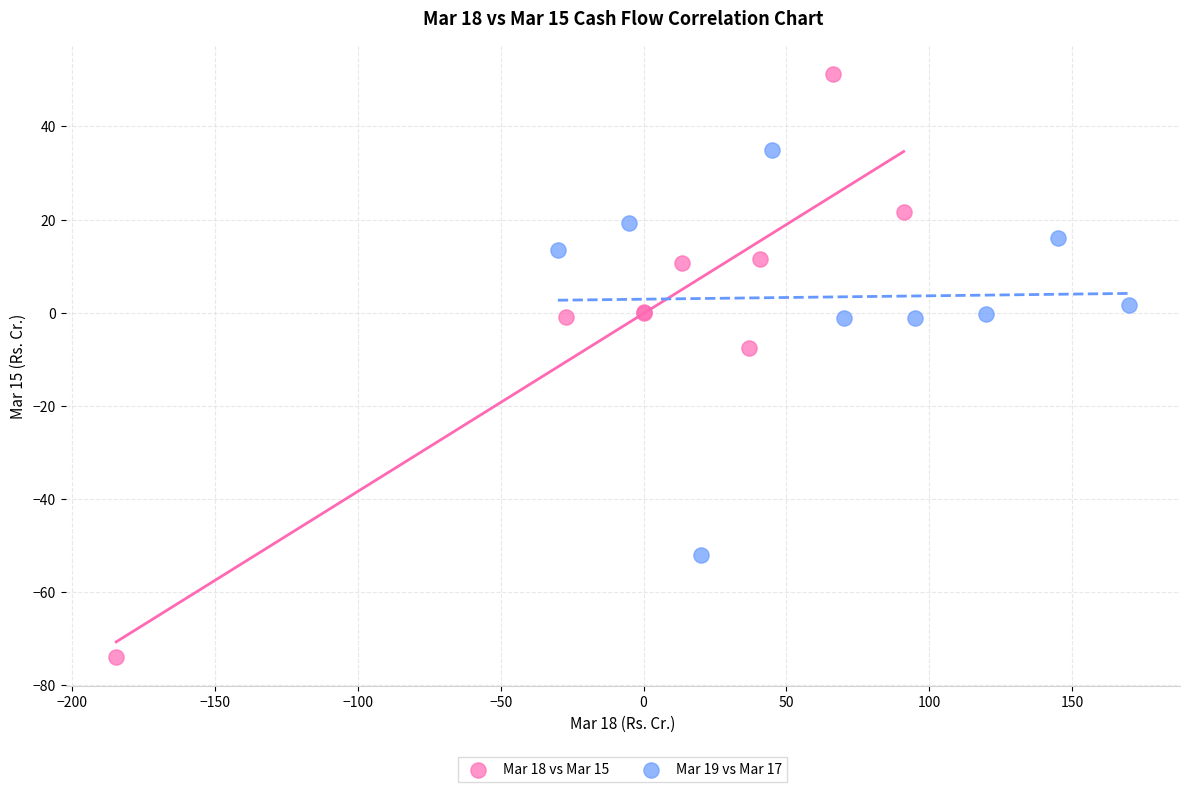

Which series contains the highest Y value?

Mar 18 vs Mar 15